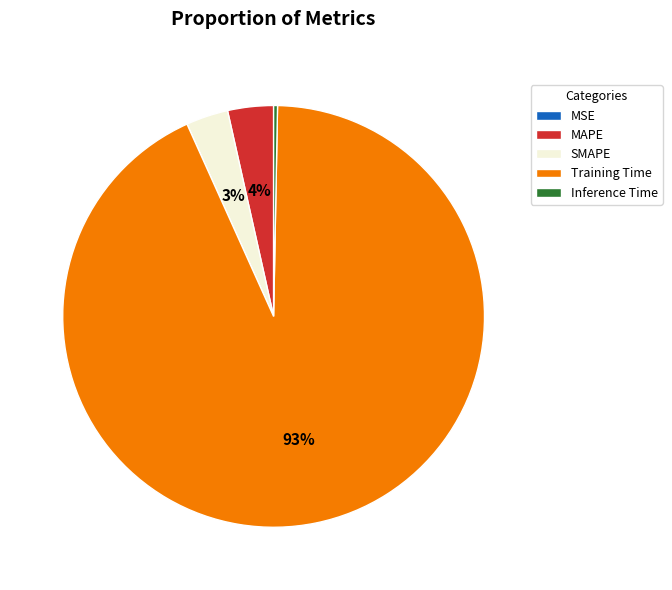

To the nearest percent, what is the difference between the SMAPE and Training Time slice percentages?

90%